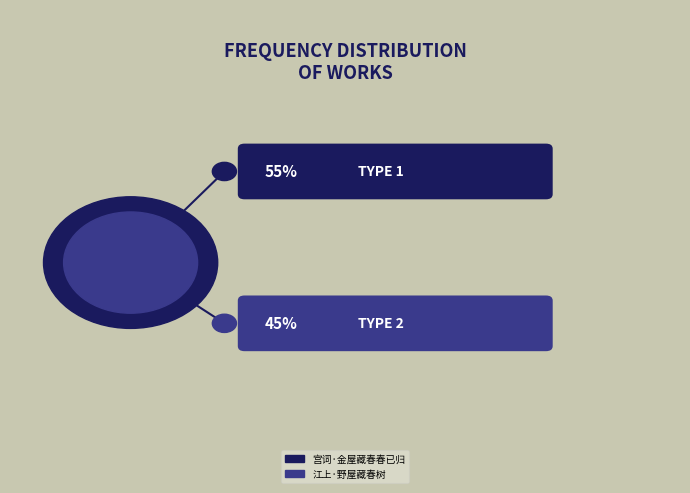

What is the smallest slice in the pie chart?

江上·野屋藏春树